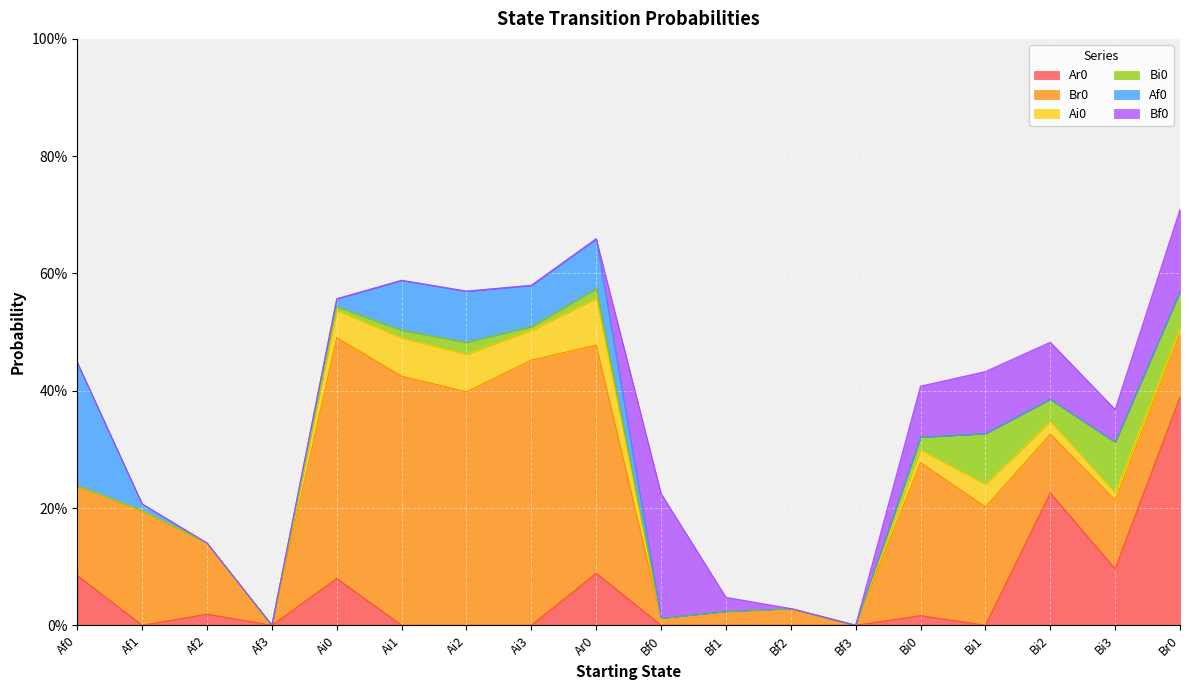

Which series ends up on top after the final intersection of Ar0 and Ai0?

Ar0